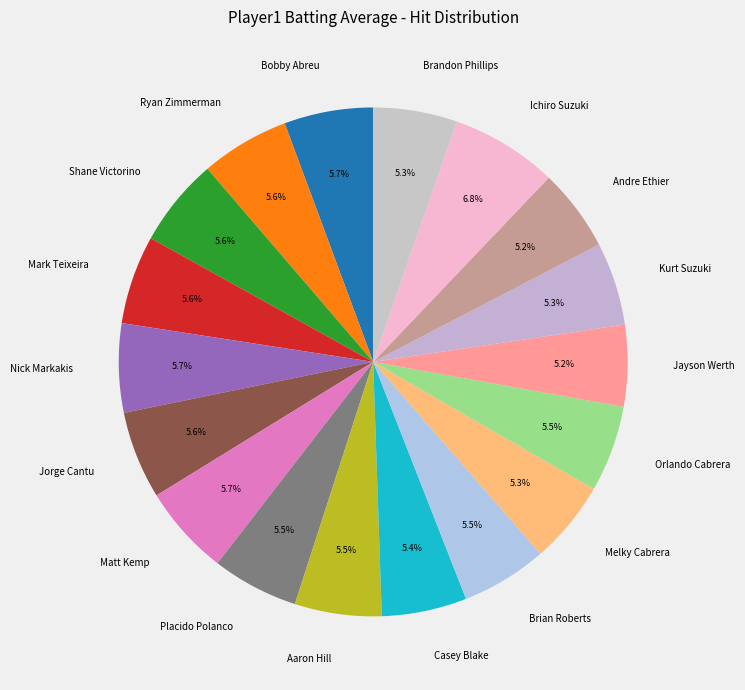

Combined, what portion of the pie is Ichiro Suzuki and Ryan Zimmerman?

12.4%